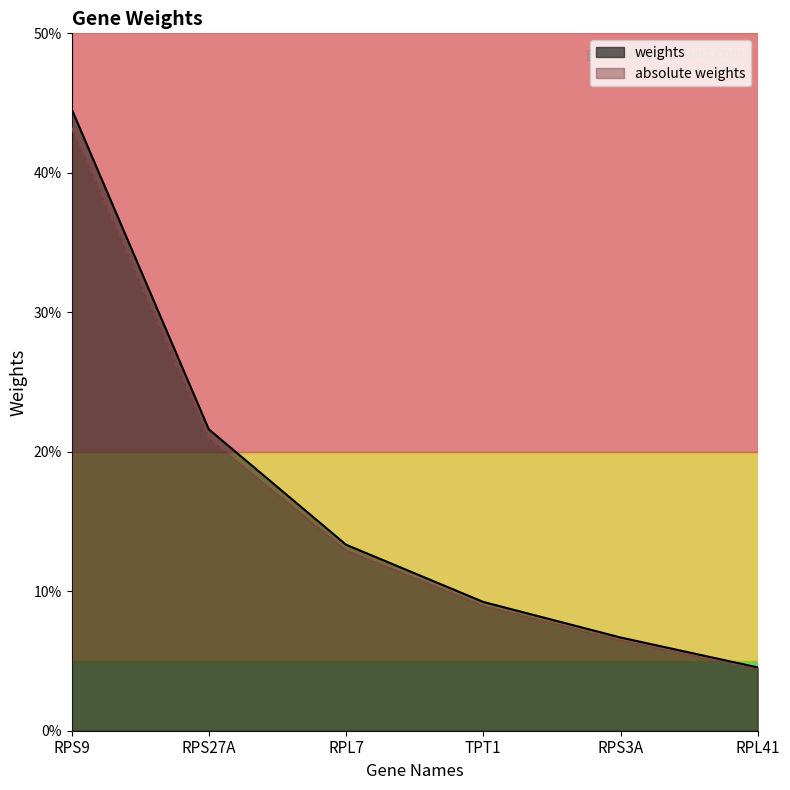

True or false: absolute weights has more than 1 interior local peaks.

False